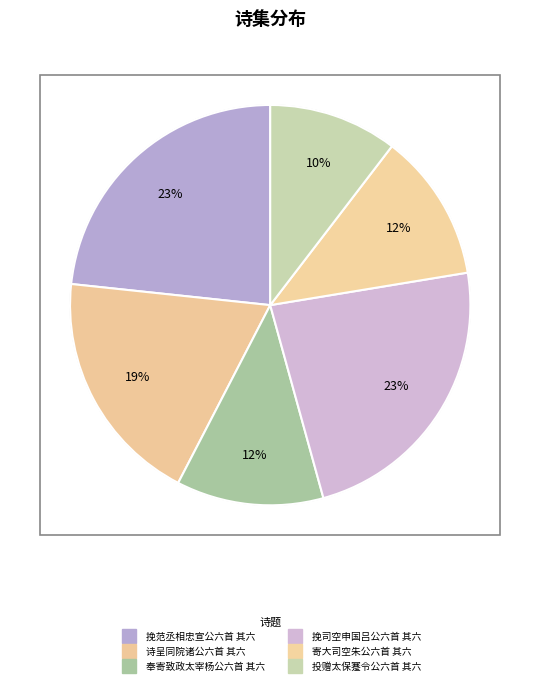

True or false: 挽司空申国吕公六首 其六 accounts for 16% of the total.

False